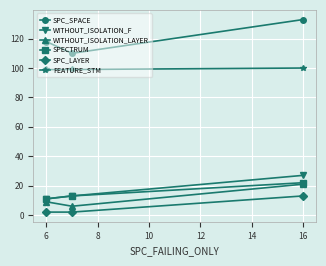

What is the smallest value displayed?

2